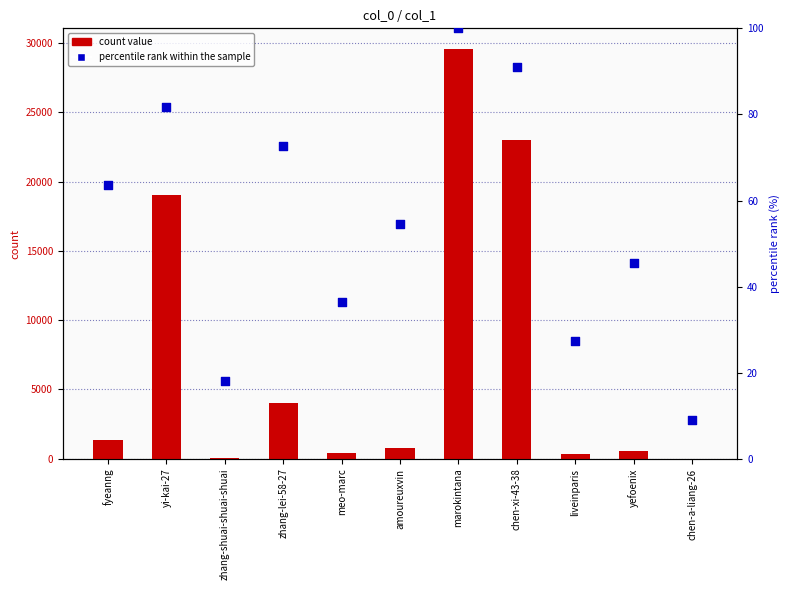

Which series reaches the minimum Y coordinate?

percentile rank within the sample